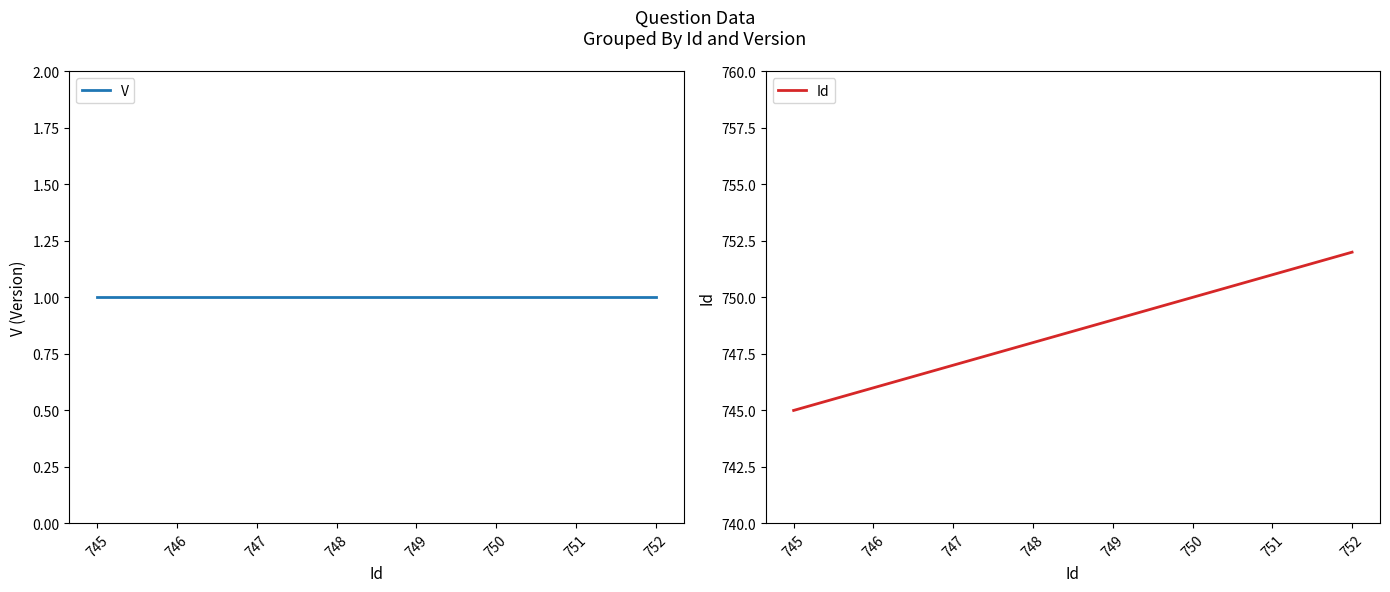

Reading right to left, extract all data points from this chart.

V: 752=1	751=1	750=1	749=1	748=1	747=1	746=1	745=1
Id: 752=752	751=751	750=750	749=749	748=748	747=747	746=746	745=745